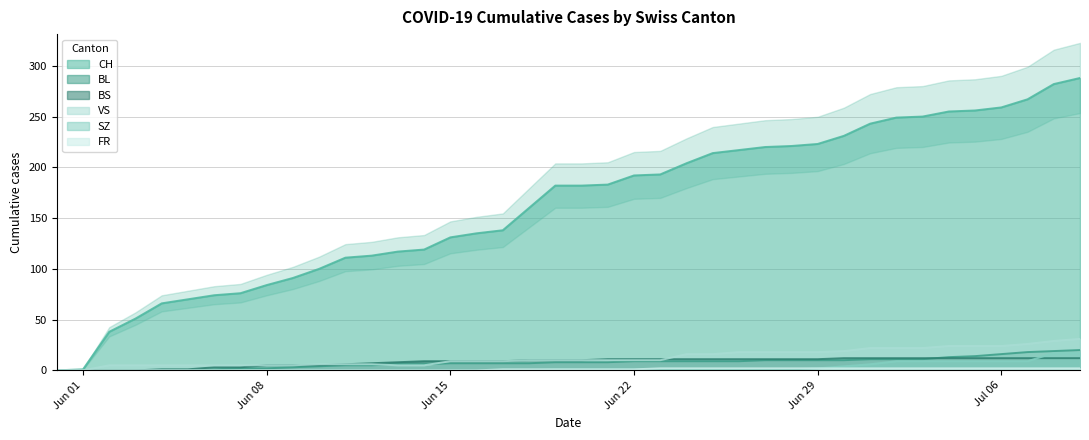

At which label does CH first exceed 182?

2020-06-21